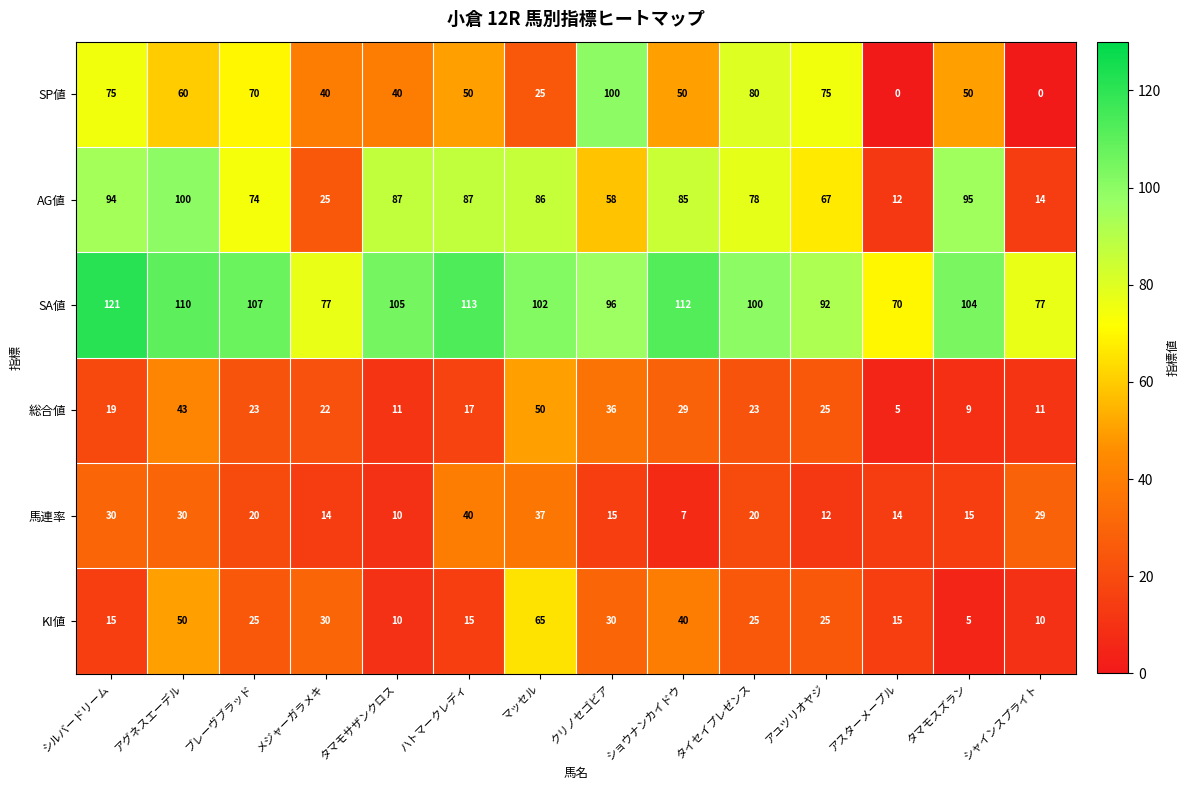

Rank the series at マッセル from lowest to highest value.

SP値, 馬連率, 総合値, KI値, AG値, SA値